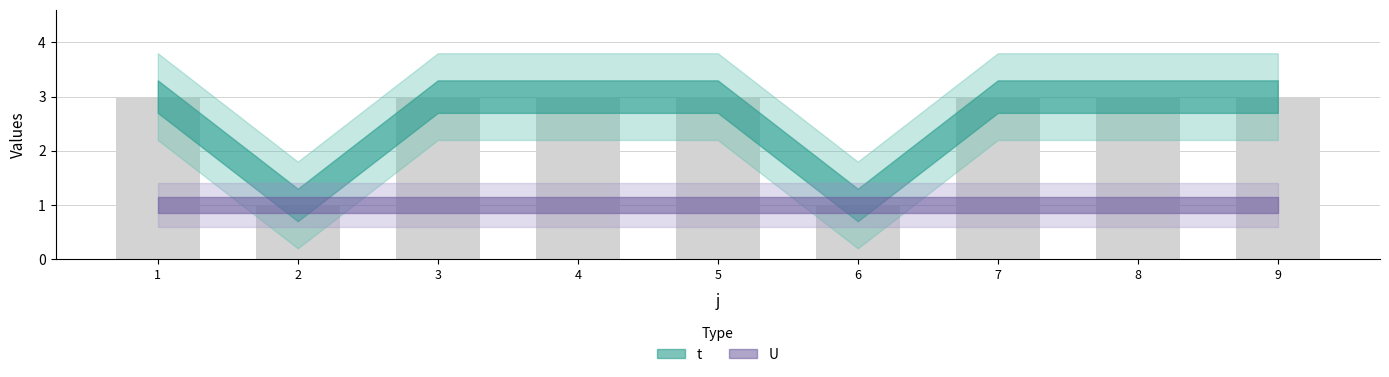

What is the greatest value displayed?

3